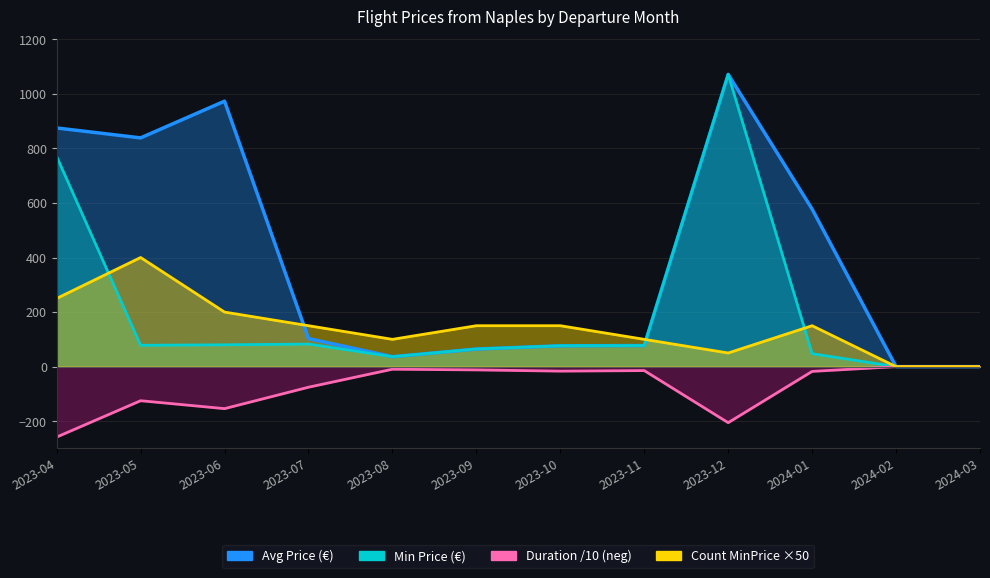

The Avg Price series shows 40.9 at 2024-03. True or false?

False